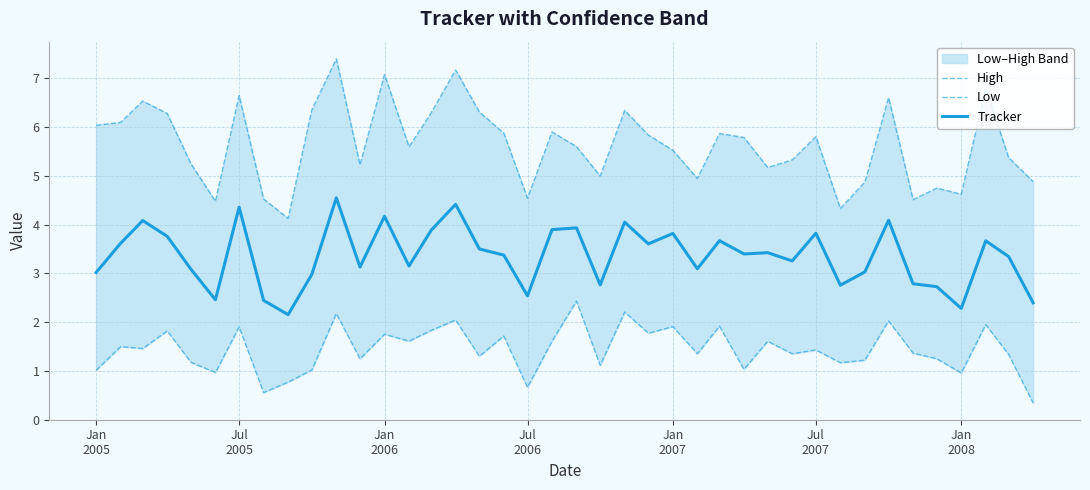

Rank the series by their maximum value, from lowest to highest.

Low, Tracker, High